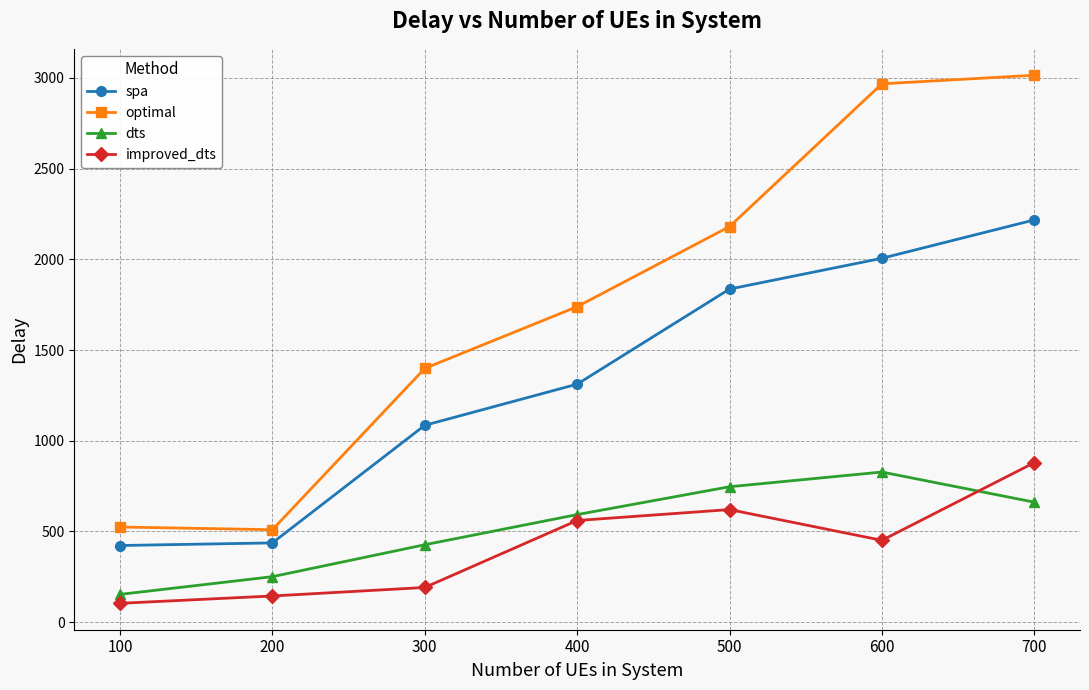

The value of optimal at 700 is 3015.1. True or false?

True